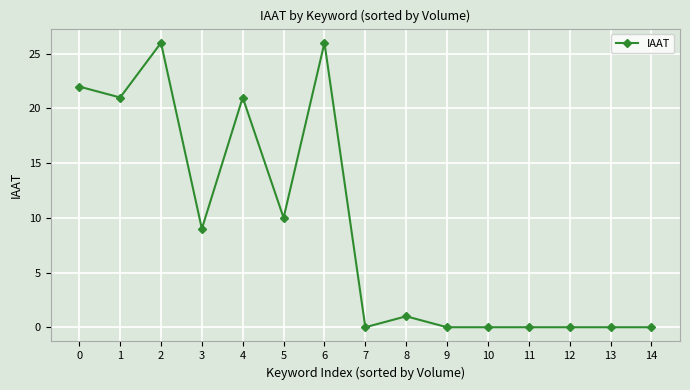

Reading left to right, list all the values displayed in this chart.

22	21	26	9	21	10	26	0	1	0	0	0	0	0	0